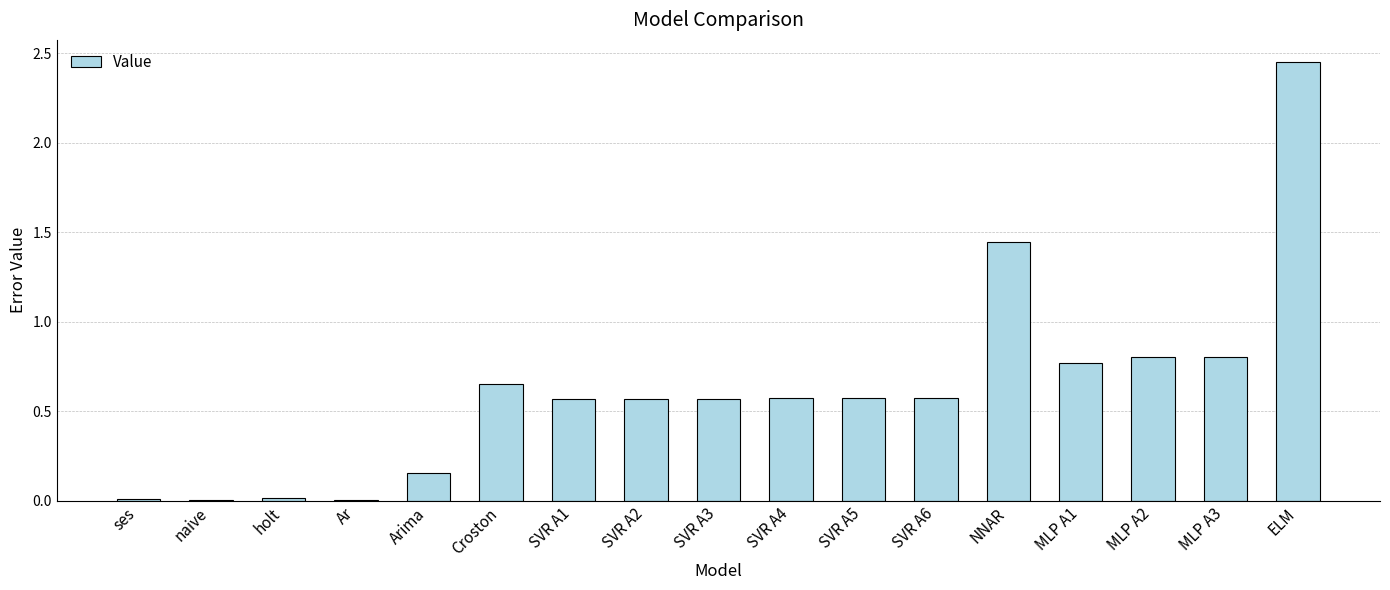

The value at MLP A1 is 1.2. True or false?

False